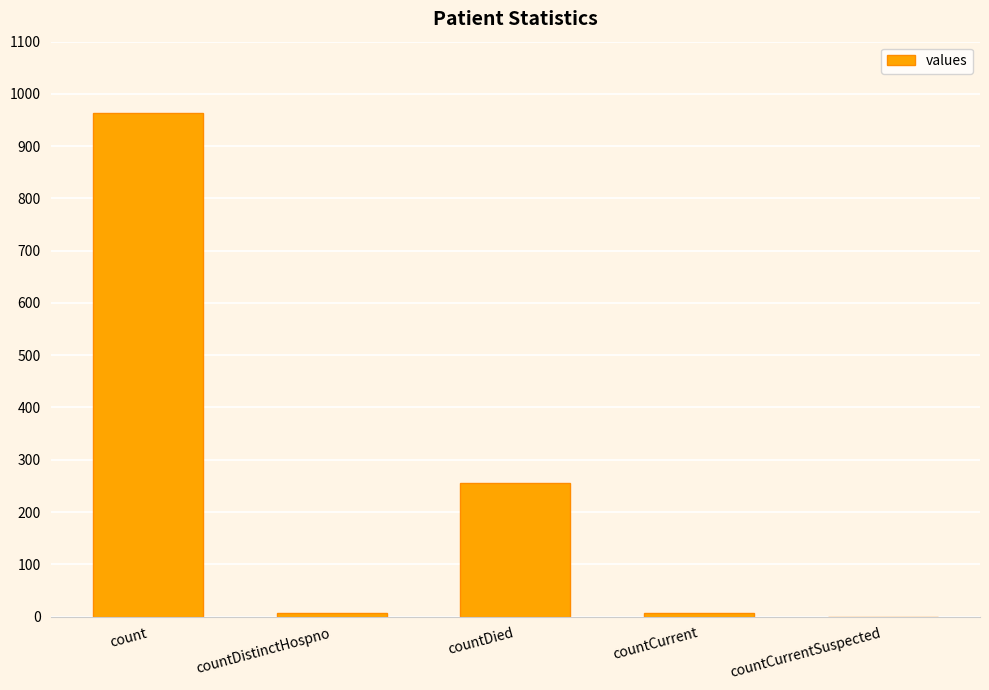

True or false: the data shows 964 at count.

True